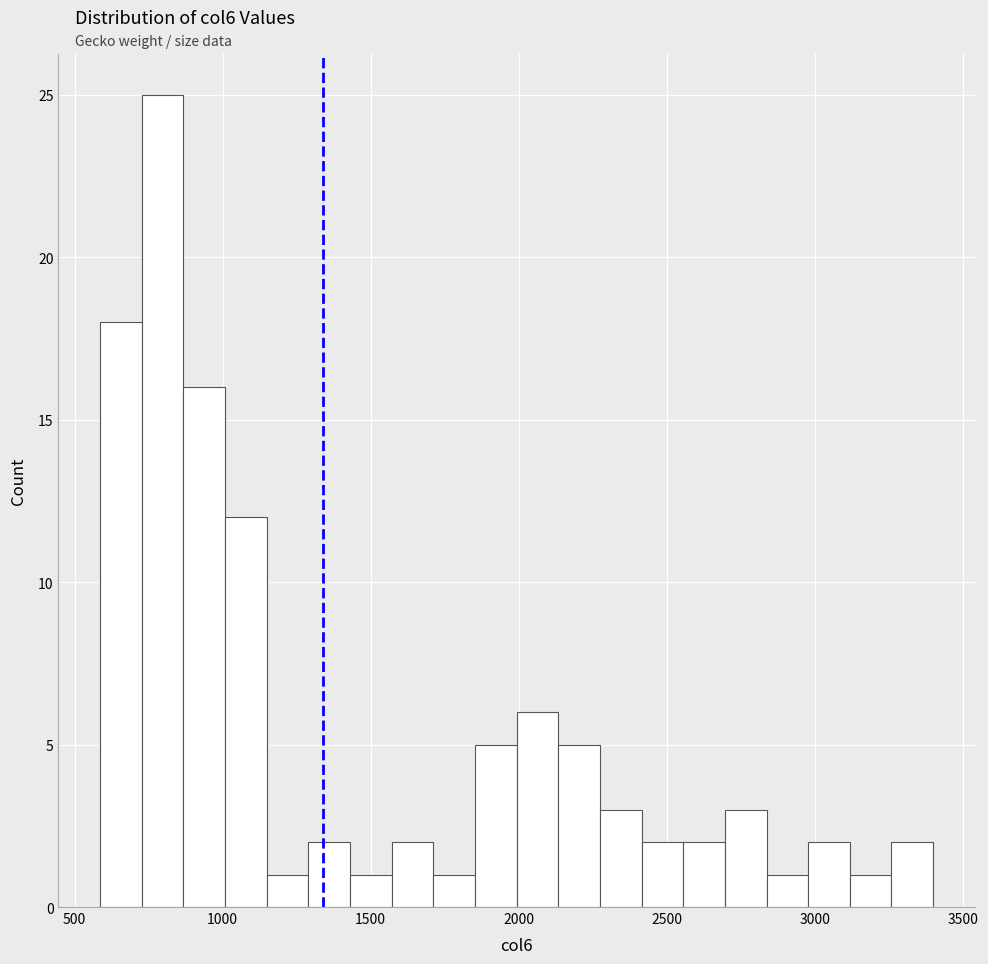

Around what value on the x-axis is the tallest bar? Give the approximate position of its centre, as read against the axis.

800